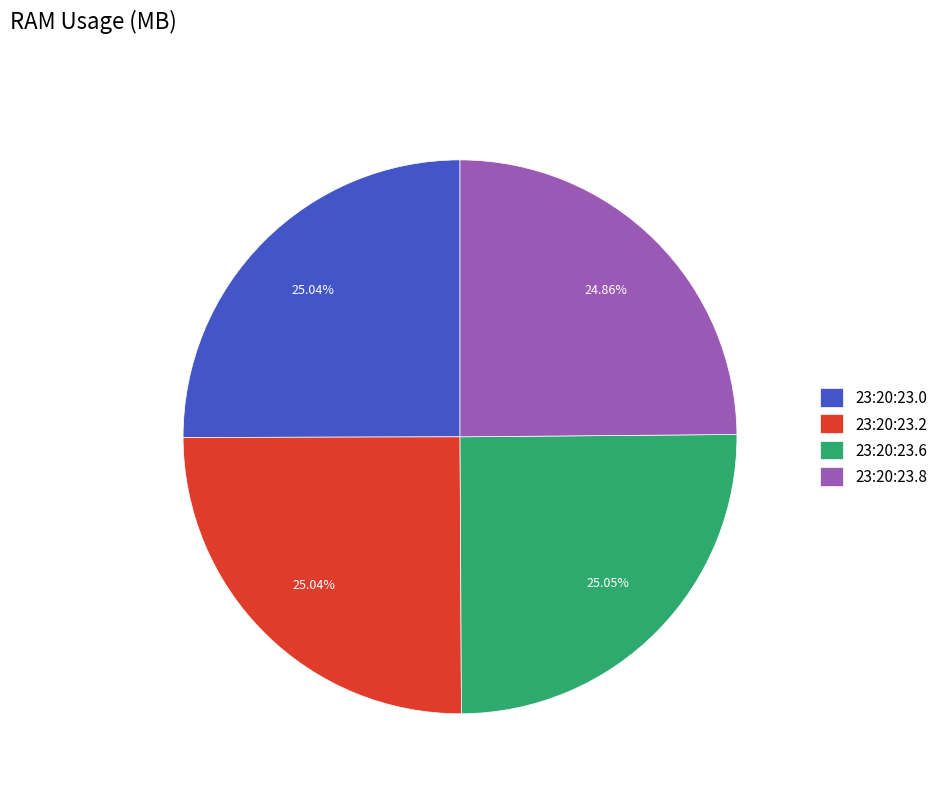

What is the ratio of the value at 23:20:23.0 to the value at 23:20:23.6?

1.0